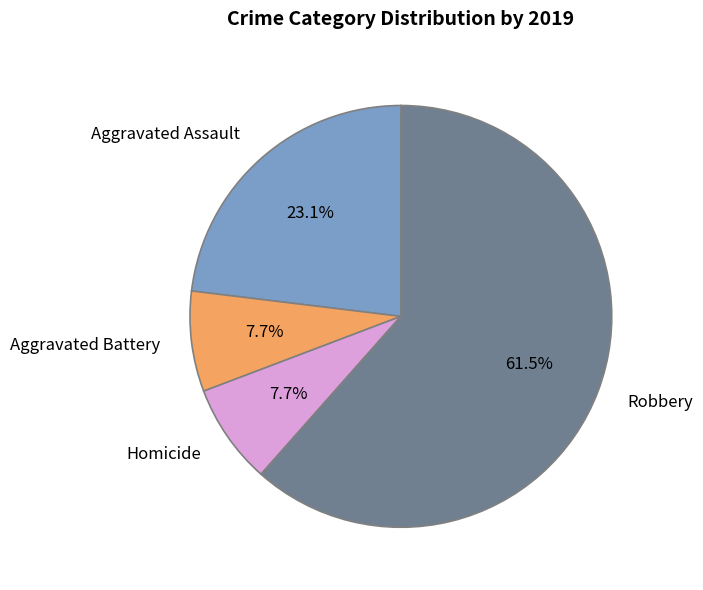

To the nearest percent, what portion does Aggravated Battery represent?

8%